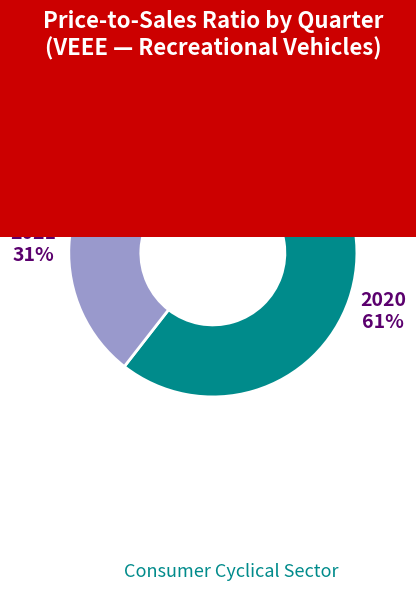

Which slice is the largest?

2020